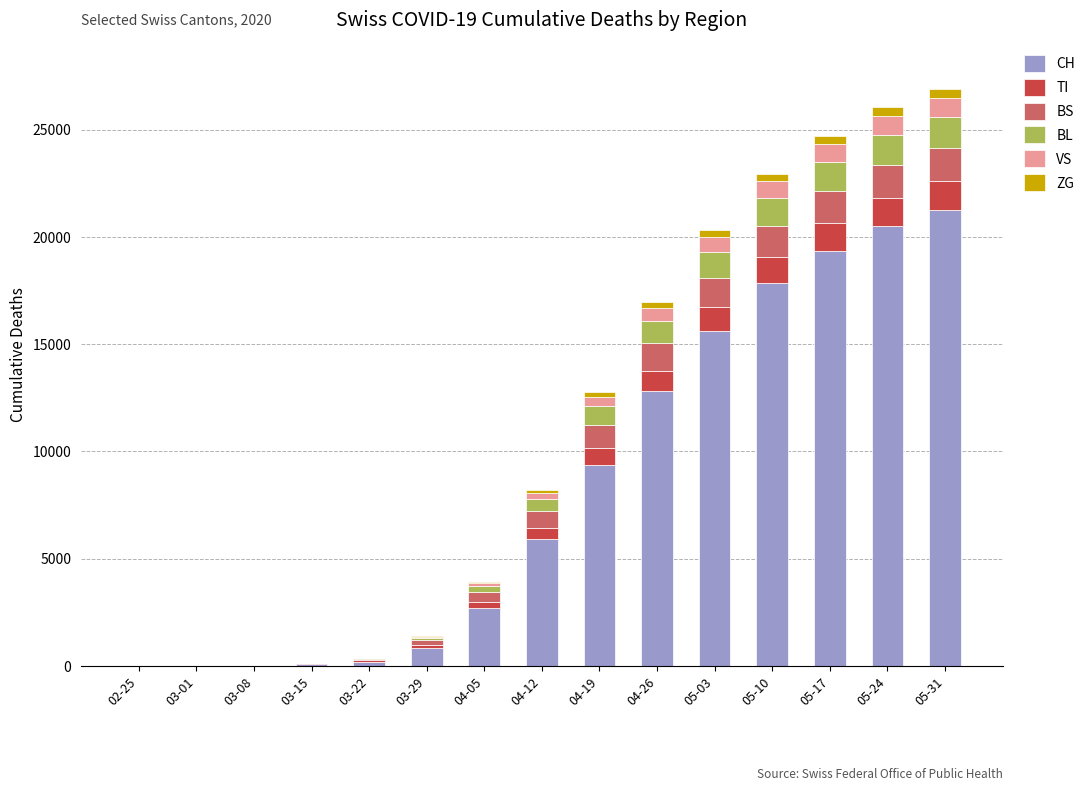

At which label is CH closest to 10621?

04-19